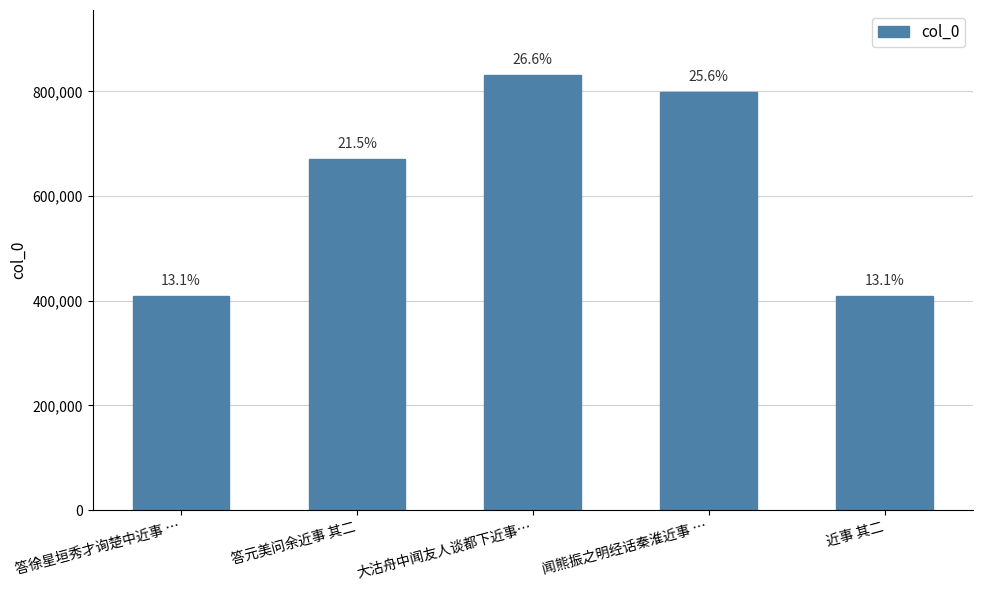

What position from the right is 近事 其二?

1